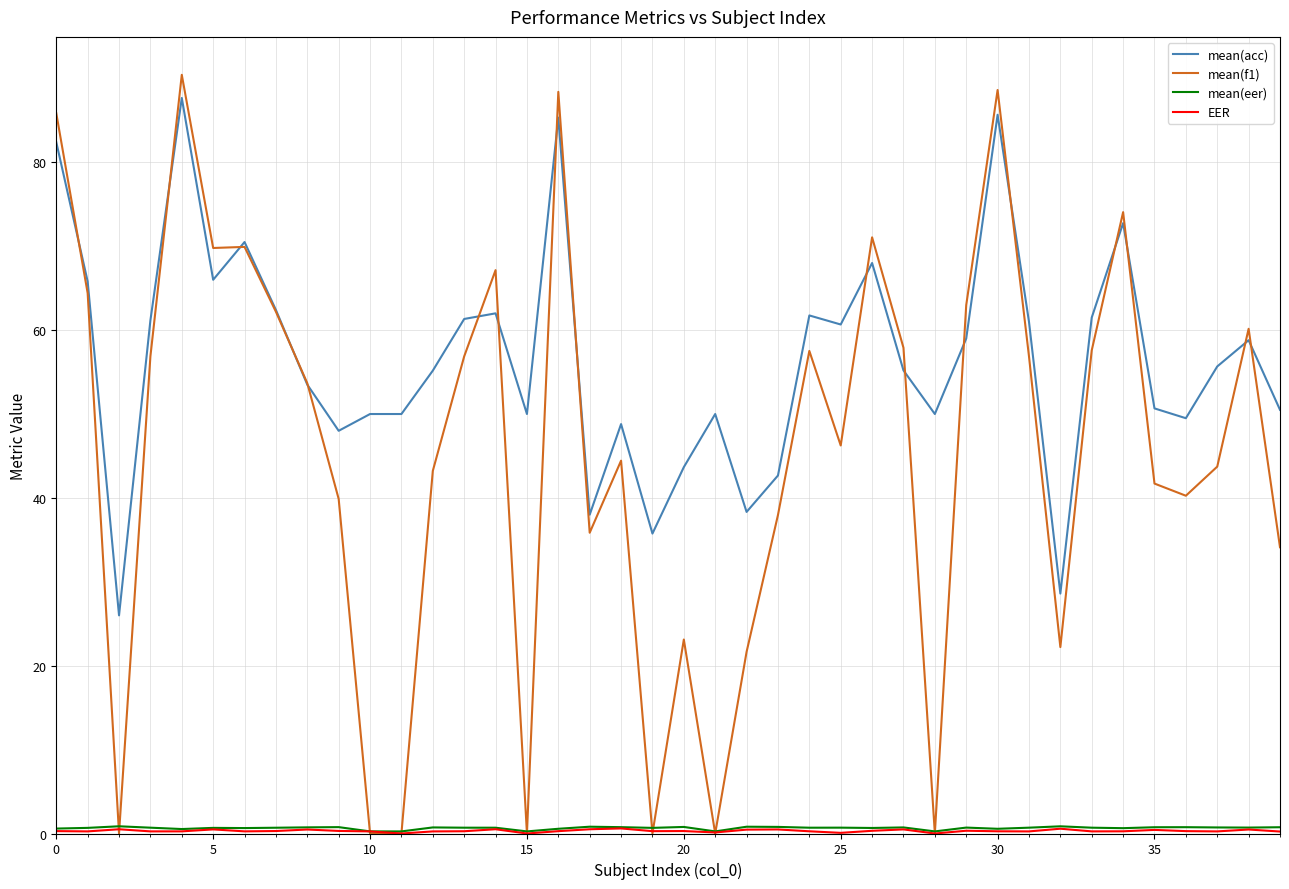

Which series has the widest spread of values?

mean(f1)